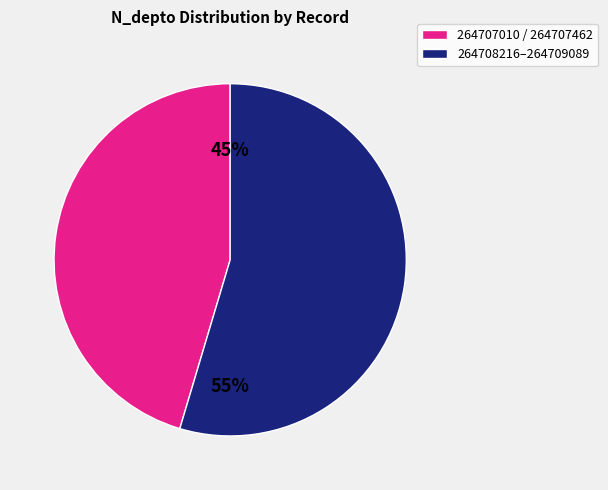

Count the number of slices in the pie.

2